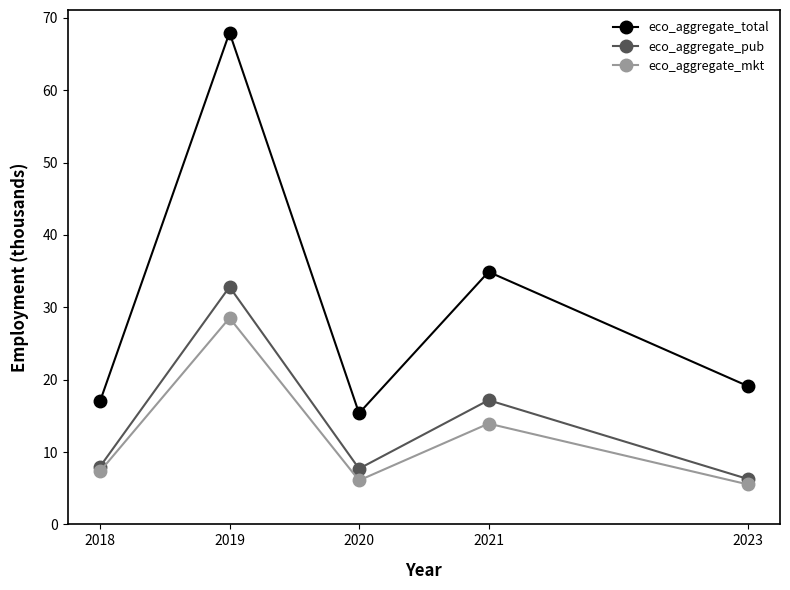

What is the greatest value displayed?

68.0